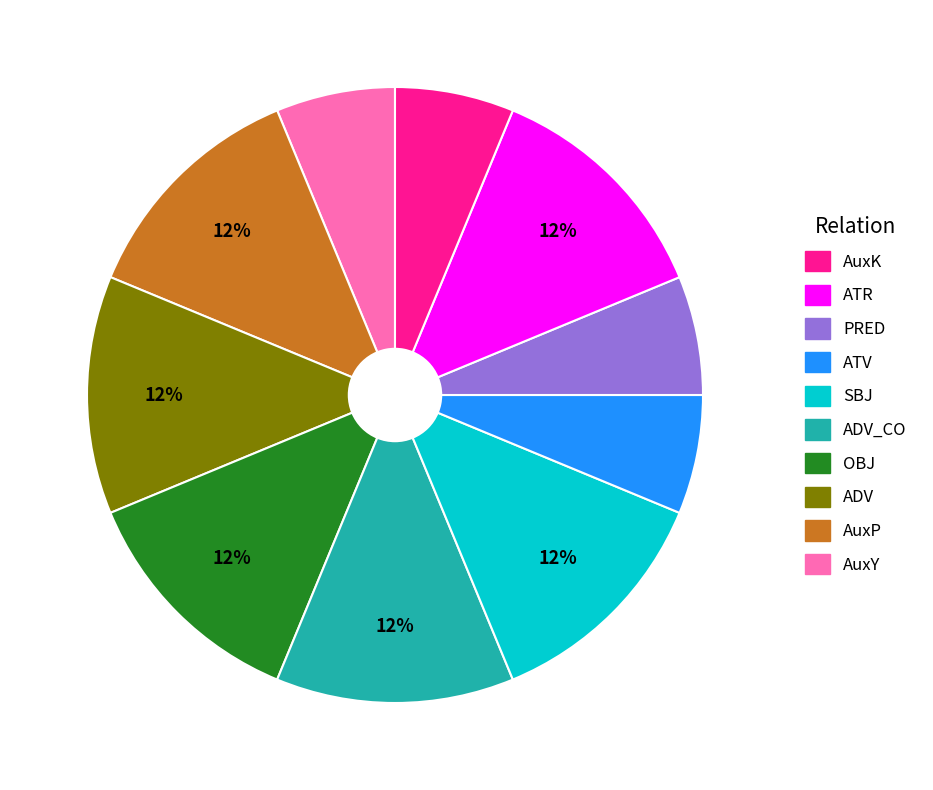

To the nearest percent, what is the average slice percentage?

10%